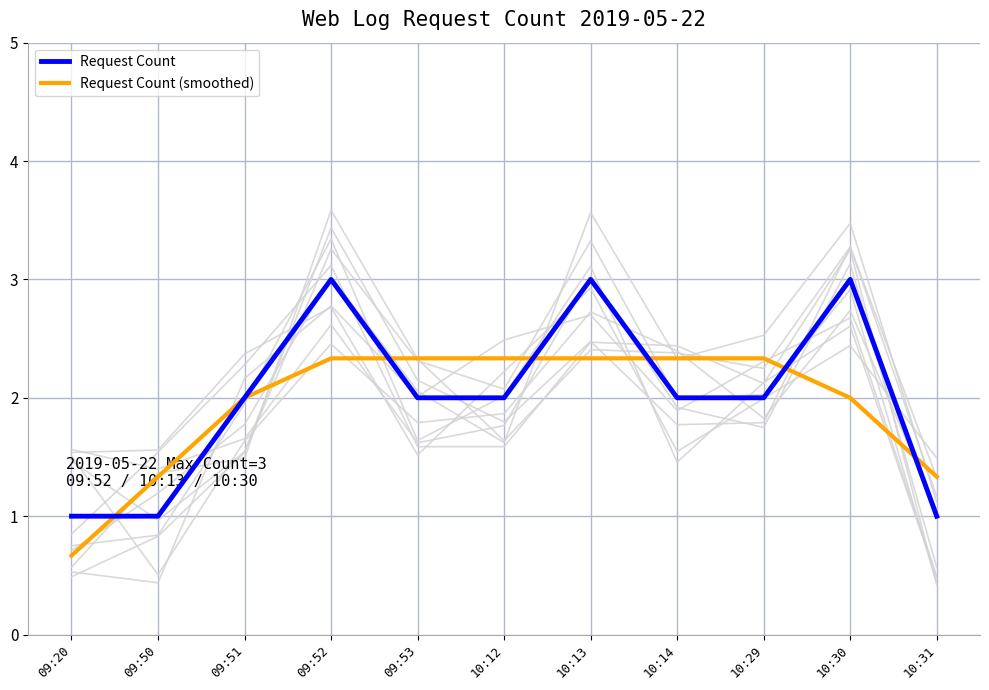

True or false: Request Count (smoothed) has more than 0 points higher than both neighbors.

False